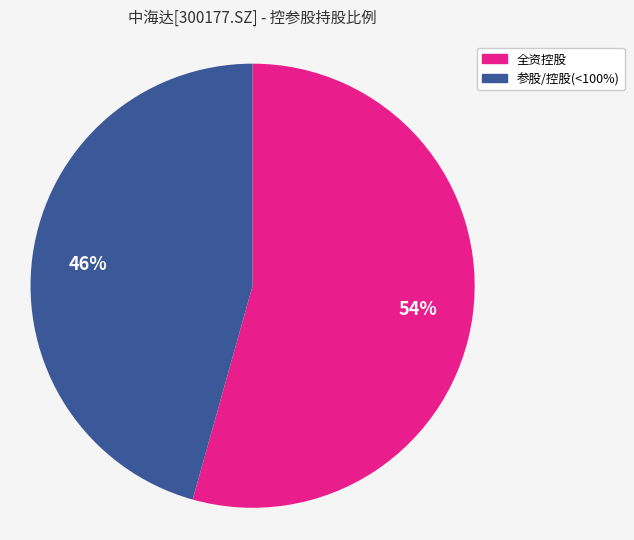

Is there any slice that represents more than half of the pie?

Yes